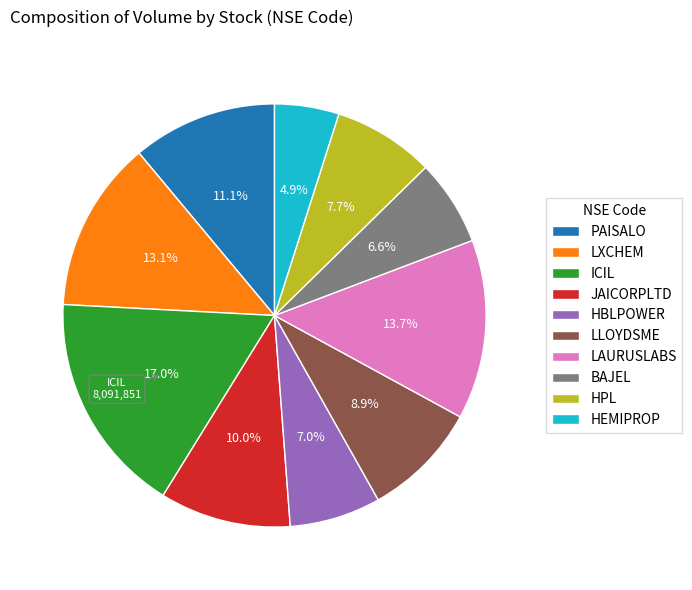

What is the ratio of the value at LXCHEM to the value at HPL?

1.7